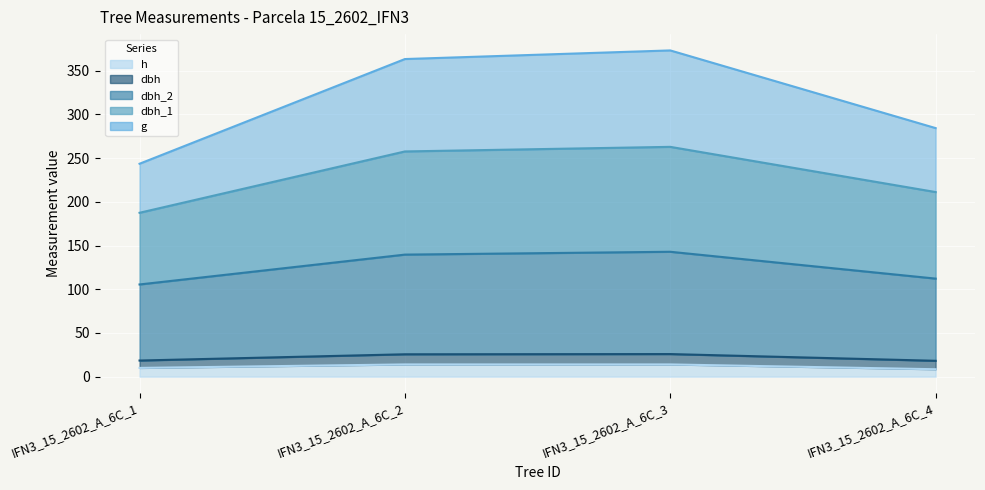

What is the maximum value for h?

14.0